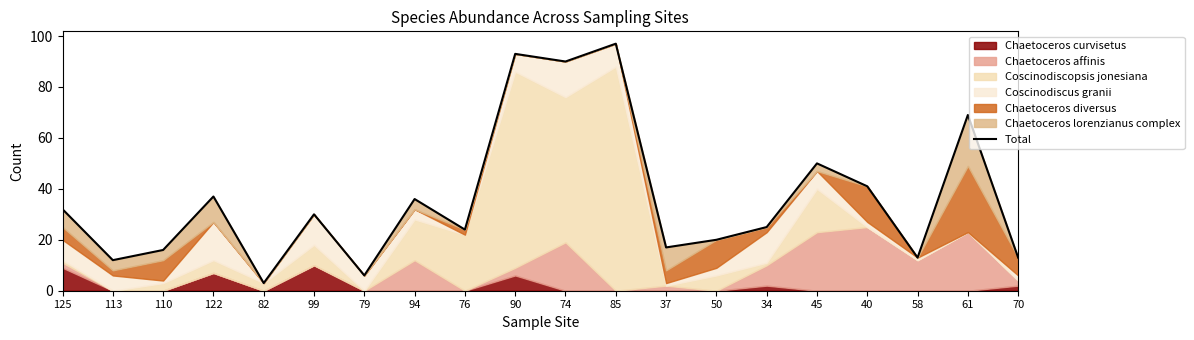

Reading left to right, transcribe all the data shown in this chart.

32	12	16	37	3	30	6	36	24	93	90	97	17	20	25	50	41	13	69	13